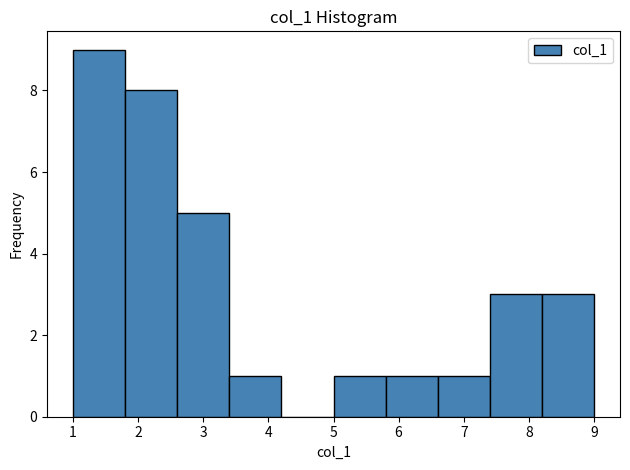

Which range on the x-axis has the tallest bar?

1.0 to 1.8